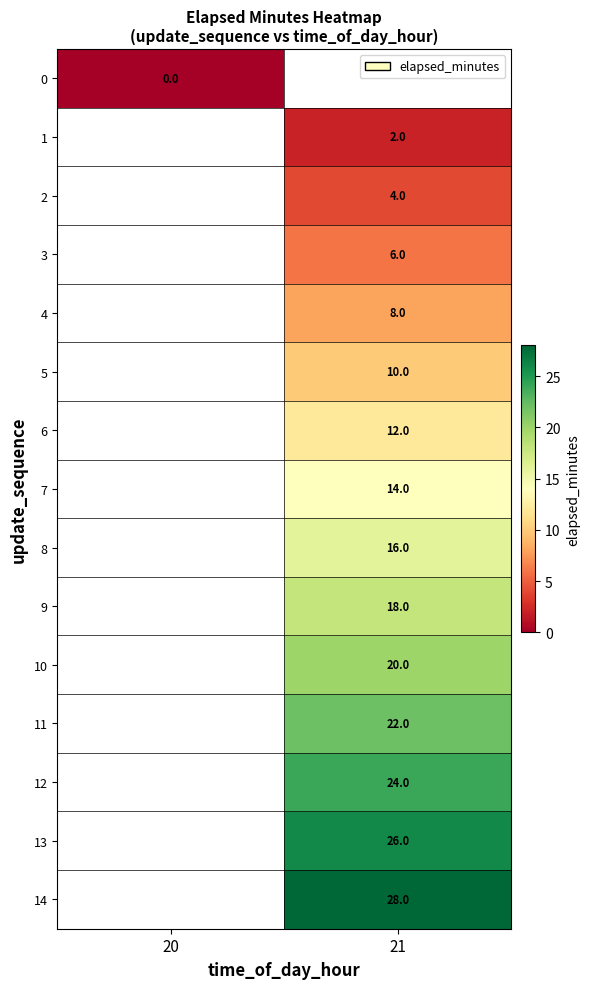

Is it true that 8 equals 4.8 at 21?

False